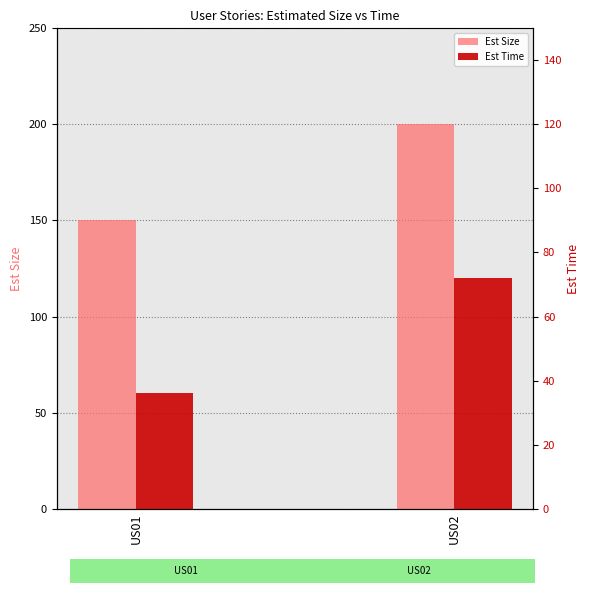

Reading left to right, what are all the values shown in this chart?

Est Size: 150	200
Est Time: 60	120